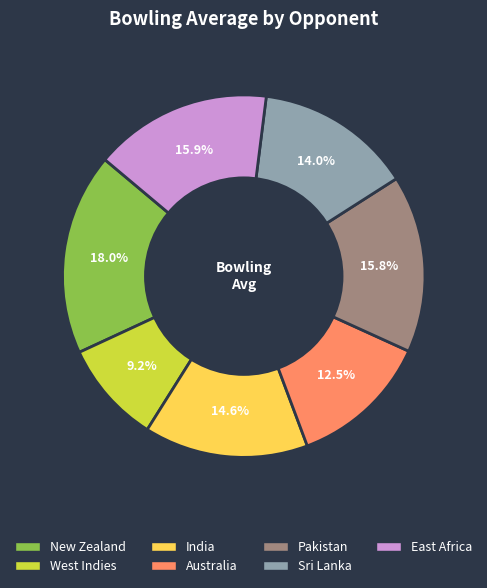

Which slice is the smallest?

West Indies